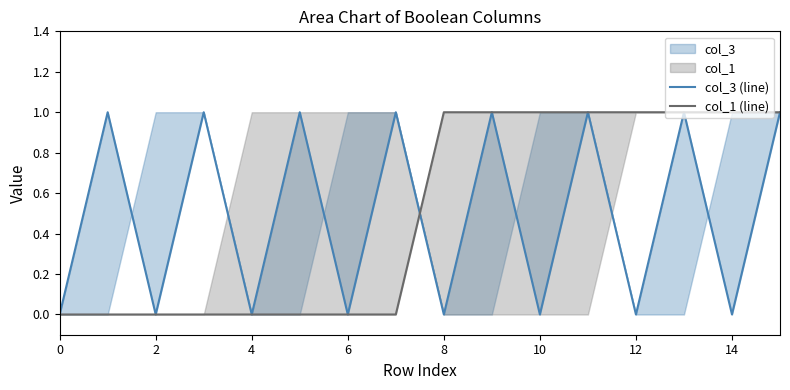

At how many categories does at least one series exceed 0?

12